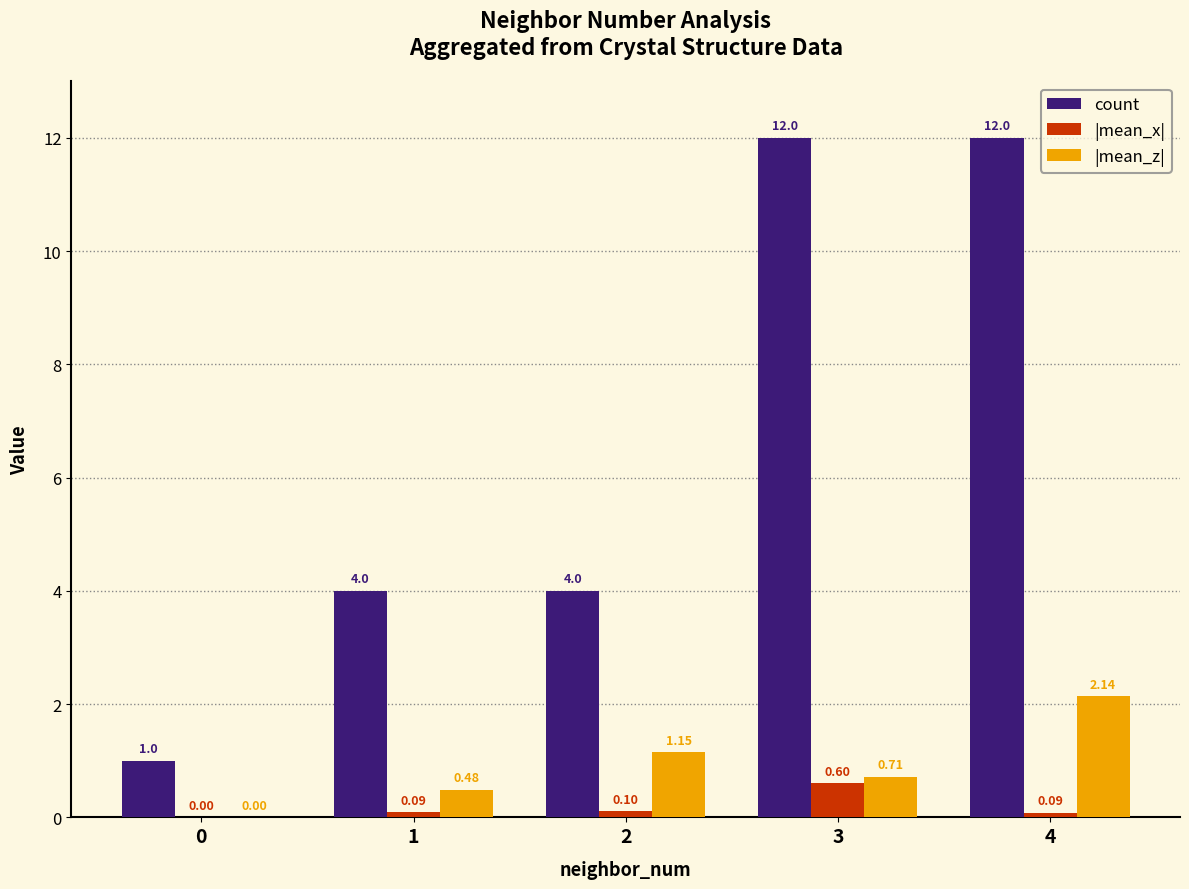

Which series has the largest range (max minus min)?

count